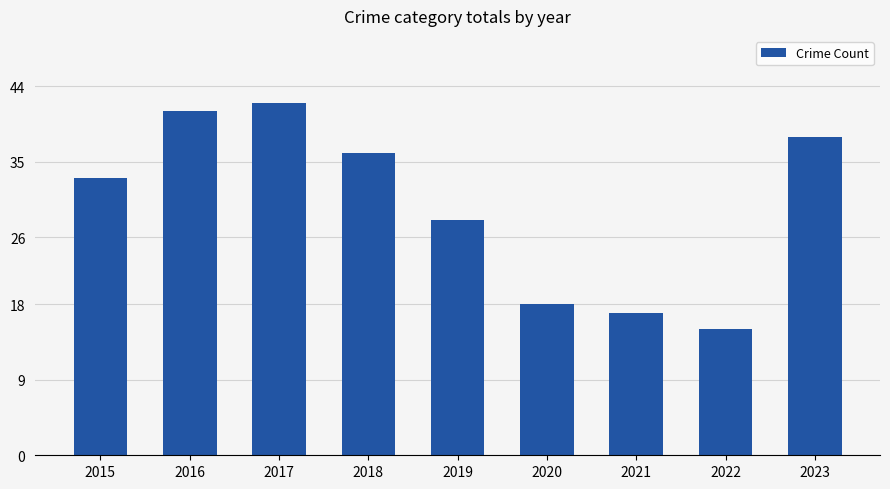

How many bars are there in total?

9